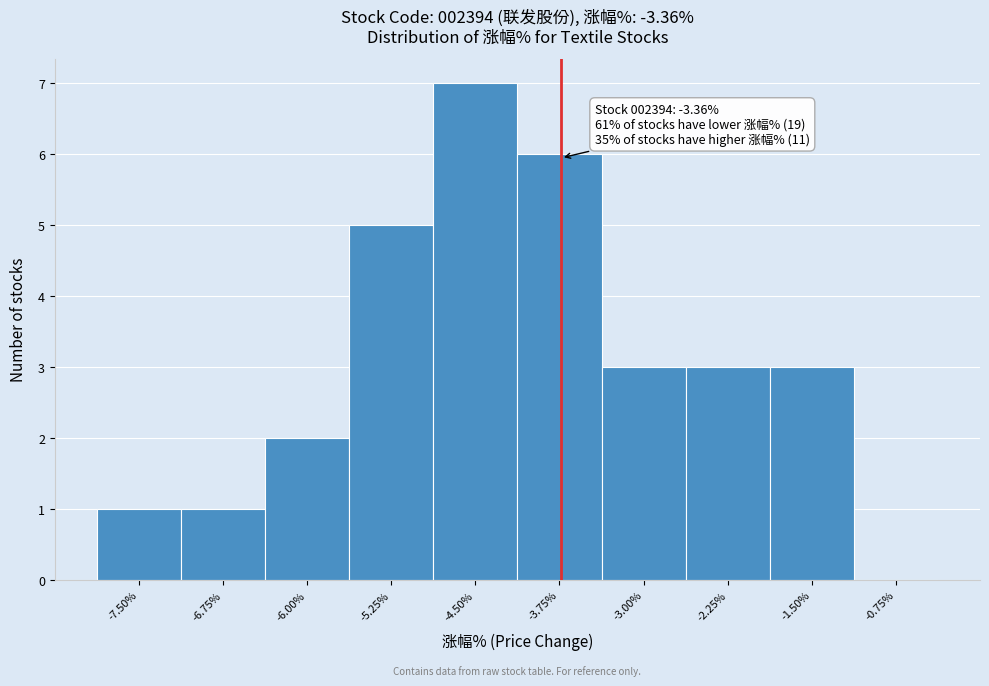

Reading right to left, extract all data points from this chart.

-0.75%=0	-1.50%=3	-2.25%=3	-3.00%=3	-3.75%=6	-4.50%=7	-5.25%=5	-6.00%=2	-6.75%=1	-7.50%=1